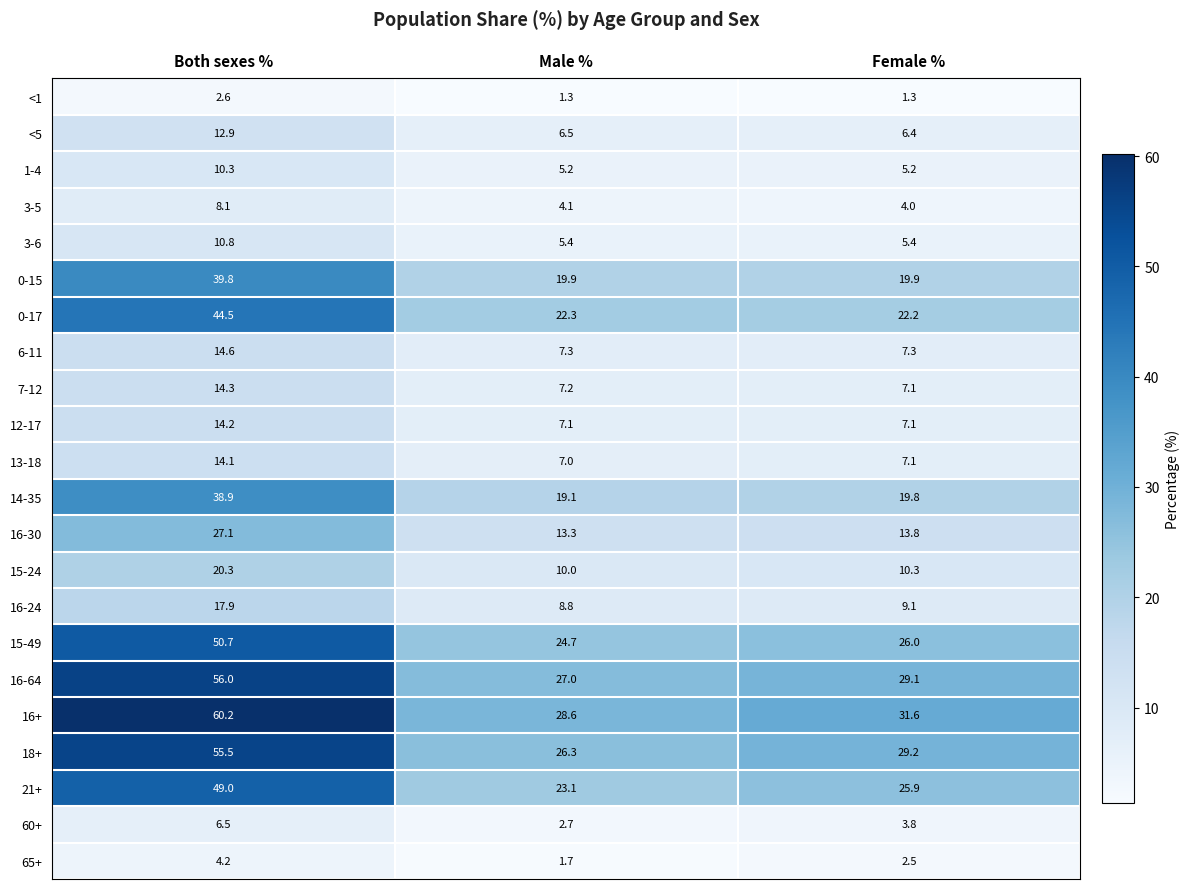

The value of 6-11 at Both sexes % is 21.8. True or false?

False